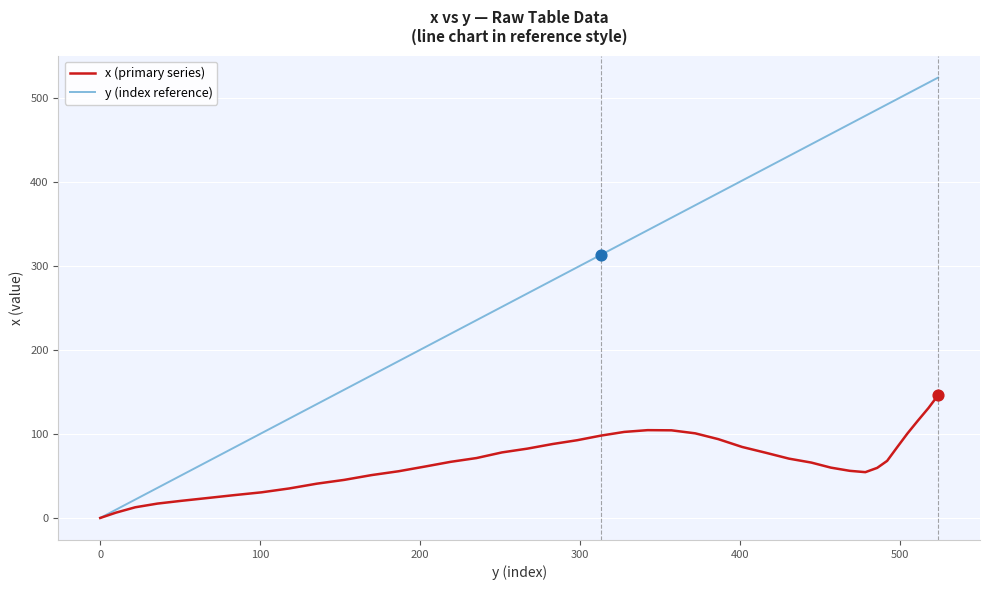

Which series has the largest total across all categories?

y (index reference)